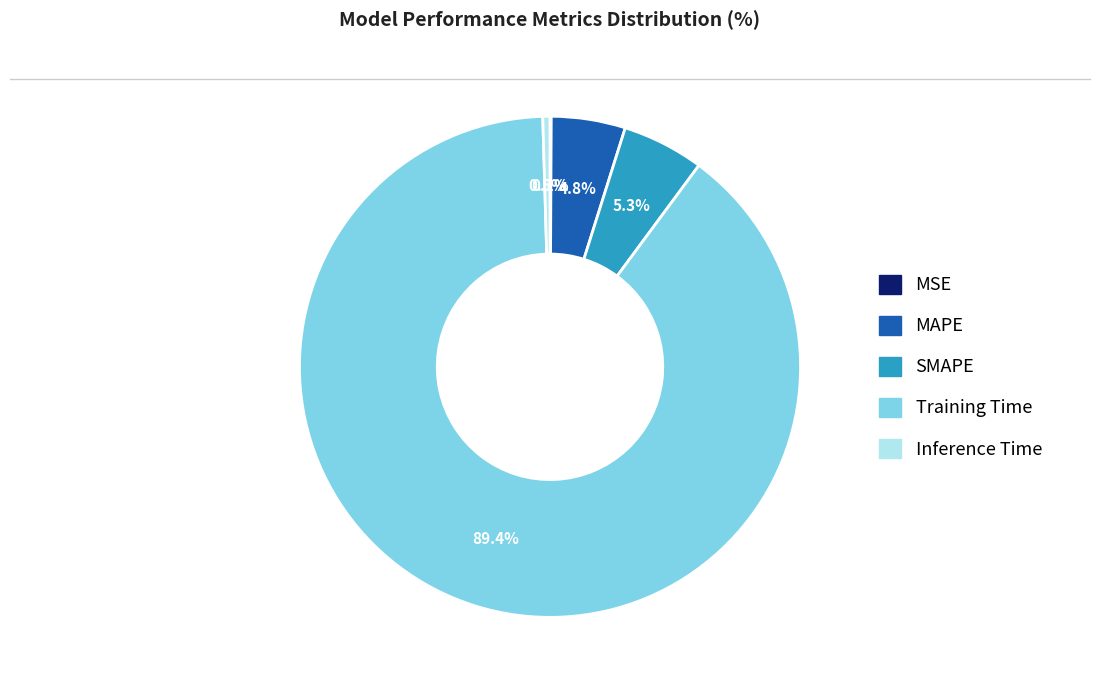

What is the largest slice in the pie chart?

Training Time